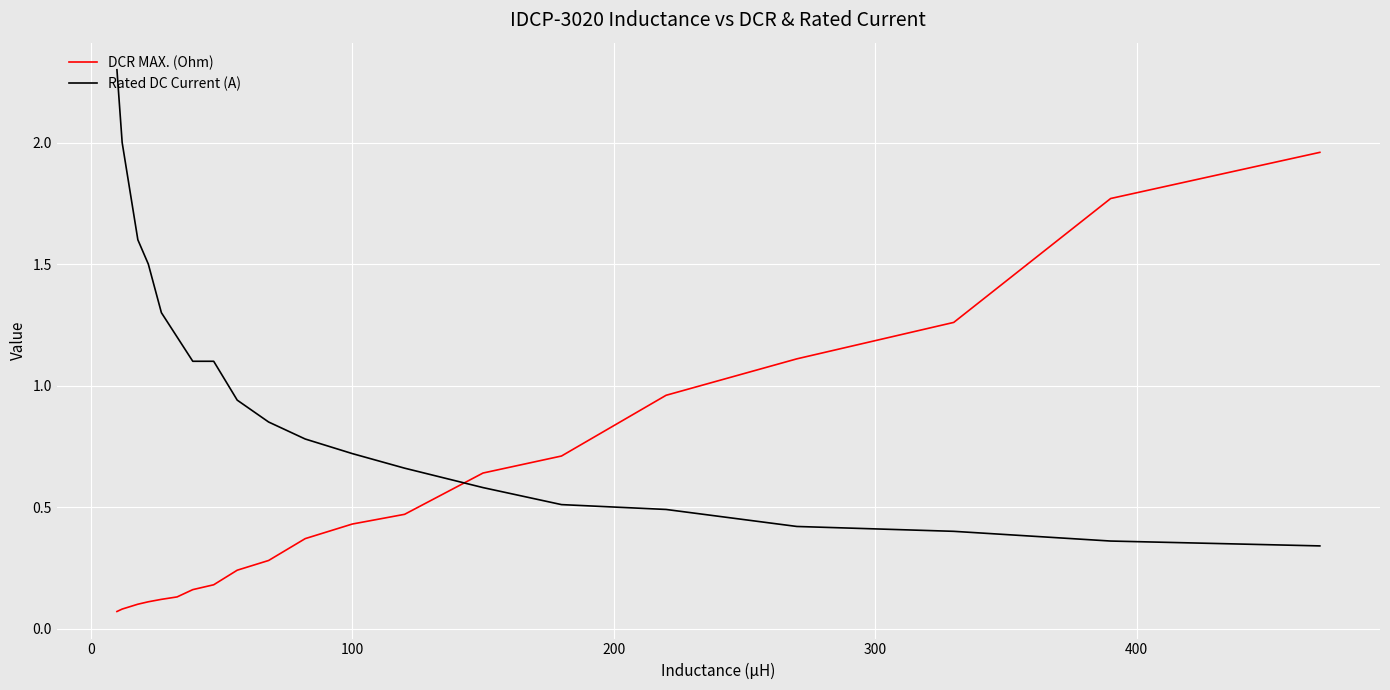

Rank the series by their average value, from lowest to highest.

DCR MAX. (Ohm), Rated DC Current (A)